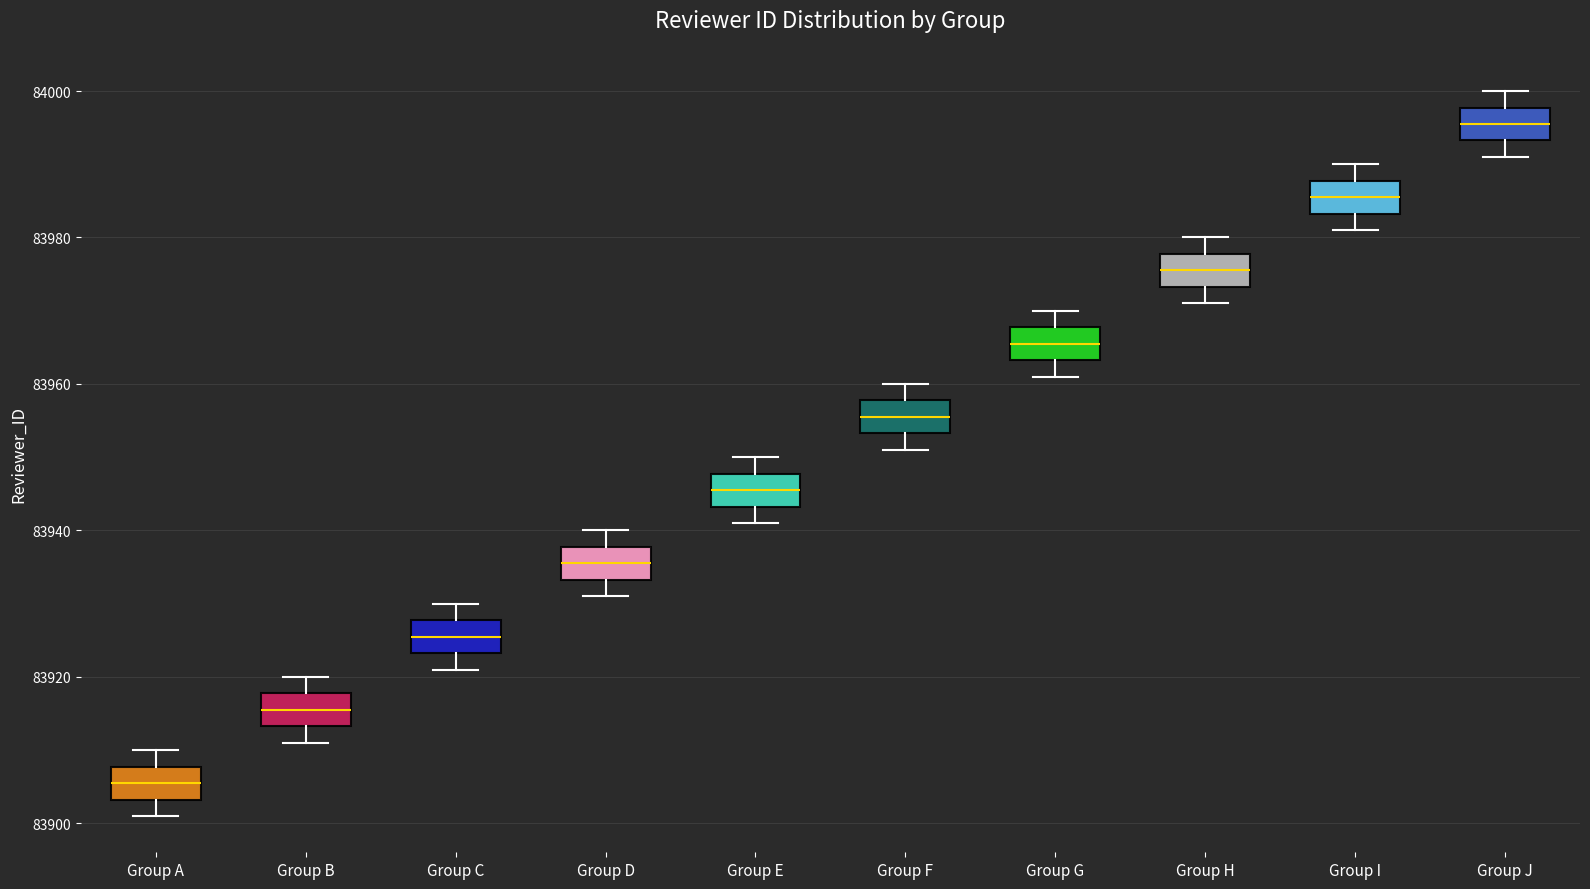

Reading left to right, read every box against the y-axis: the position of its median line, the range the box covers, and the ends of its whiskers. The values are not printed on the chart, so give them approximately, as read against the axis.

Group A: median 83906, box 83904 to 83908, whiskers 83902 to 83910
Group B: median 83916, box 83914 to 83918, whiskers 83912 to 83920
Group C: median 83926, box 83924 to 83928, whiskers 83922 to 83930
Group D: median 83936, box 83934 to 83938, whiskers 83932 to 83940
Group E: median 83946, box 83944 to 83948, whiskers 83942 to 83950
Group F: median 83956, box 83954 to 83958, whiskers 83952 to 83960
Group G: median 83966, box 83964 to 83968, whiskers 83962 to 83970
Group H: median 83976, box 83974 to 83978, whiskers 83972 to 83980
Group I: median 83986, box 83984 to 83988, whiskers 83982 to 83990
Group J: median 83996, box 83994 to 83998, whiskers 83992 to 84000